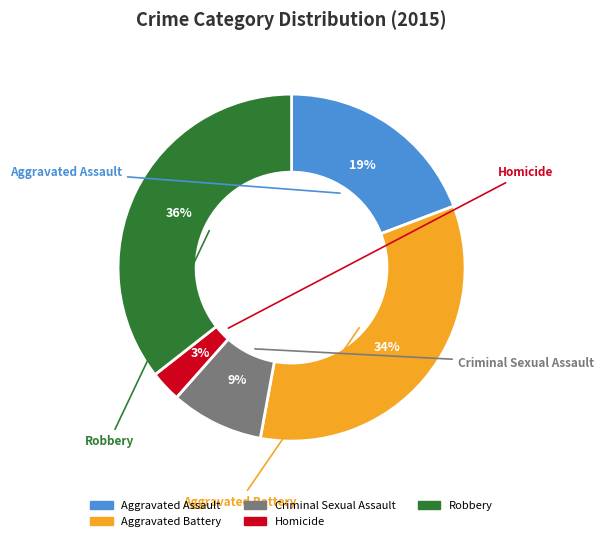

Count the number of slices in the pie.

5